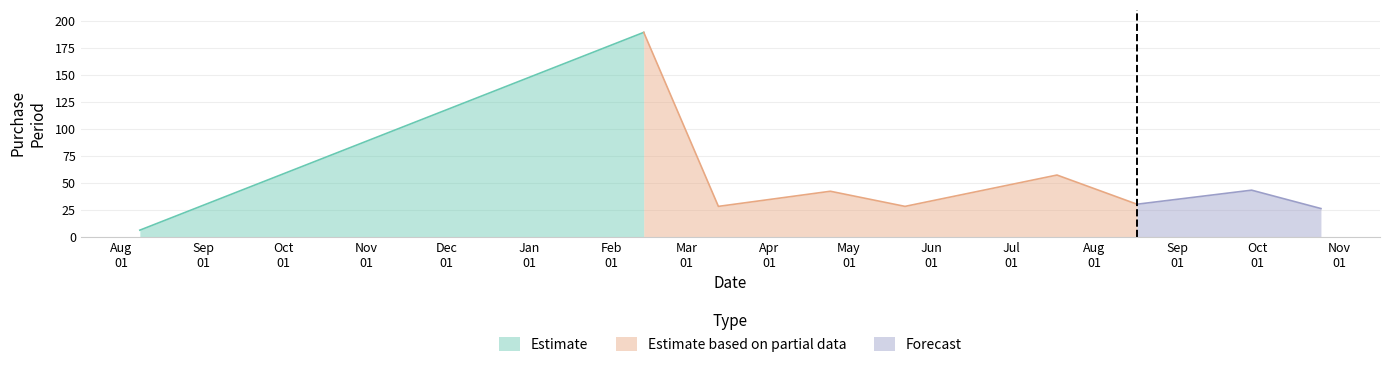

List the labels in order of value, smallest first.

2016-08-08, 2017-10-25, 2017-03-13, 2017-05-22, 2017-08-17, 2017-04-24, 2017-09-29, 2017-07-18, 2017-02-13